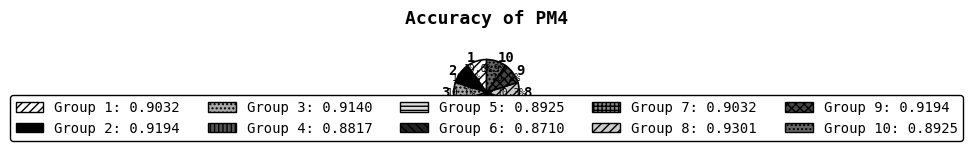

Does 6 account for over 50% of the chart?

No